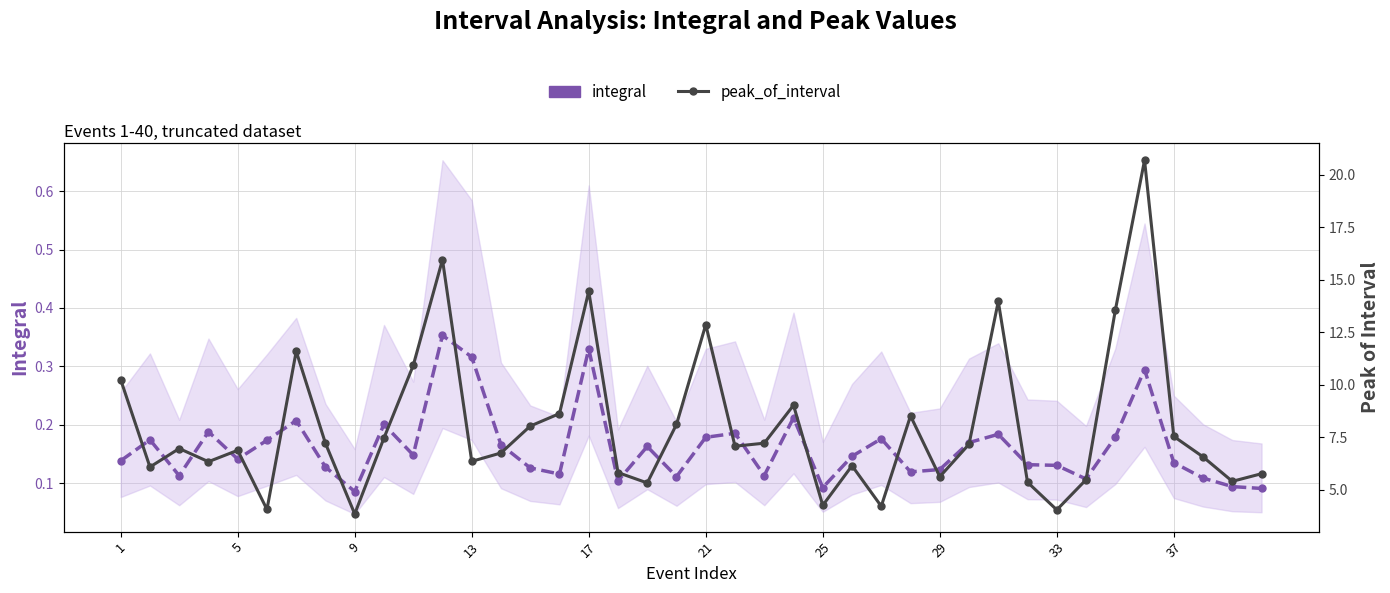

Which series has the widest spread of values?

peak_of_interval